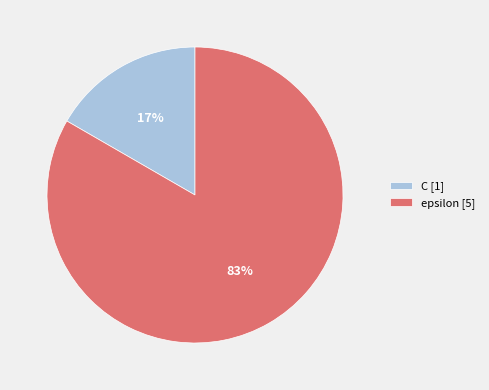

True or false: C accounts for 17% of the total.

True